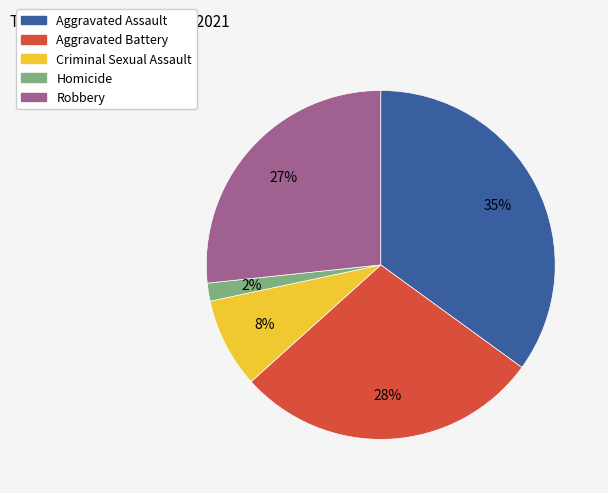

Combined, do Robbery and Homicide account for over 50%?

No